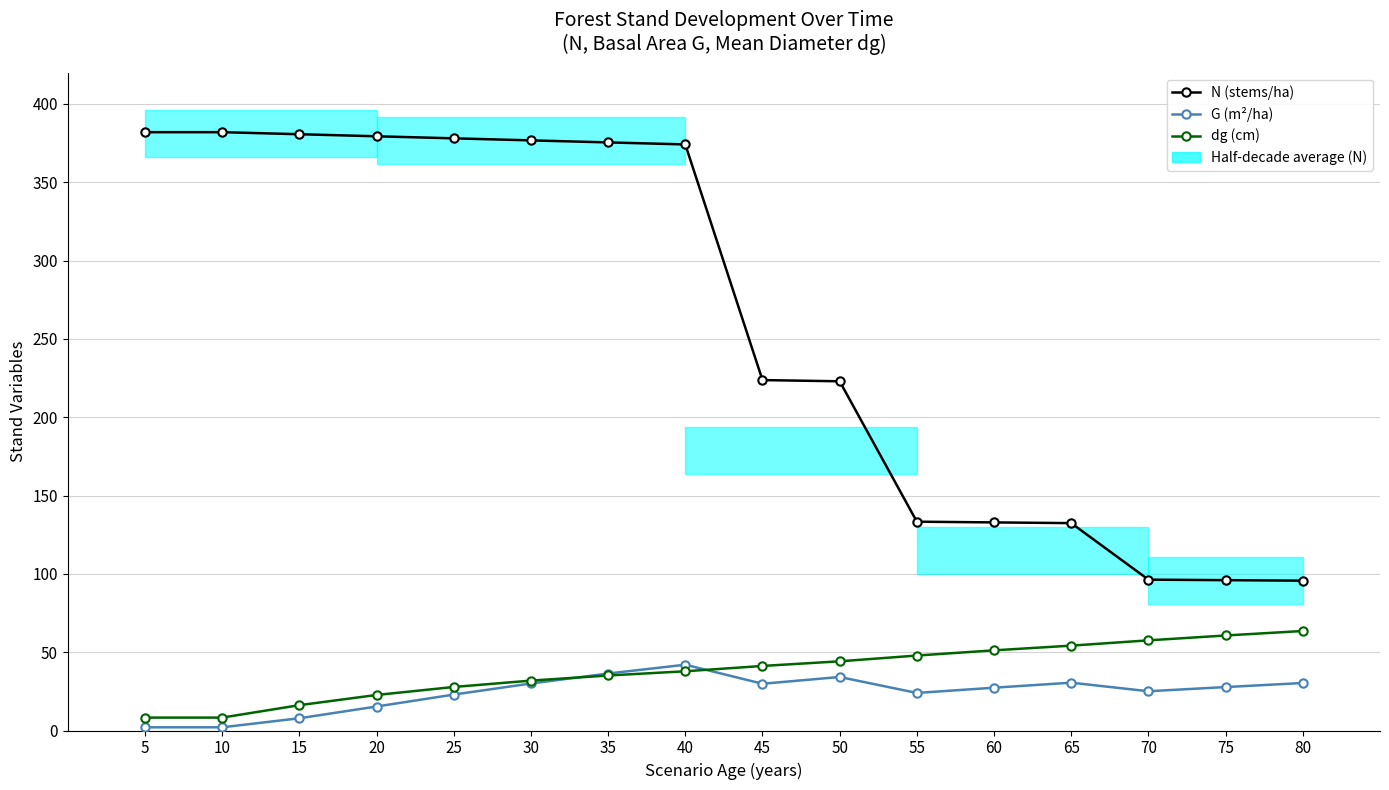

Where do dg (cm) and G (m²/ha) first cross each other?

30 and 35